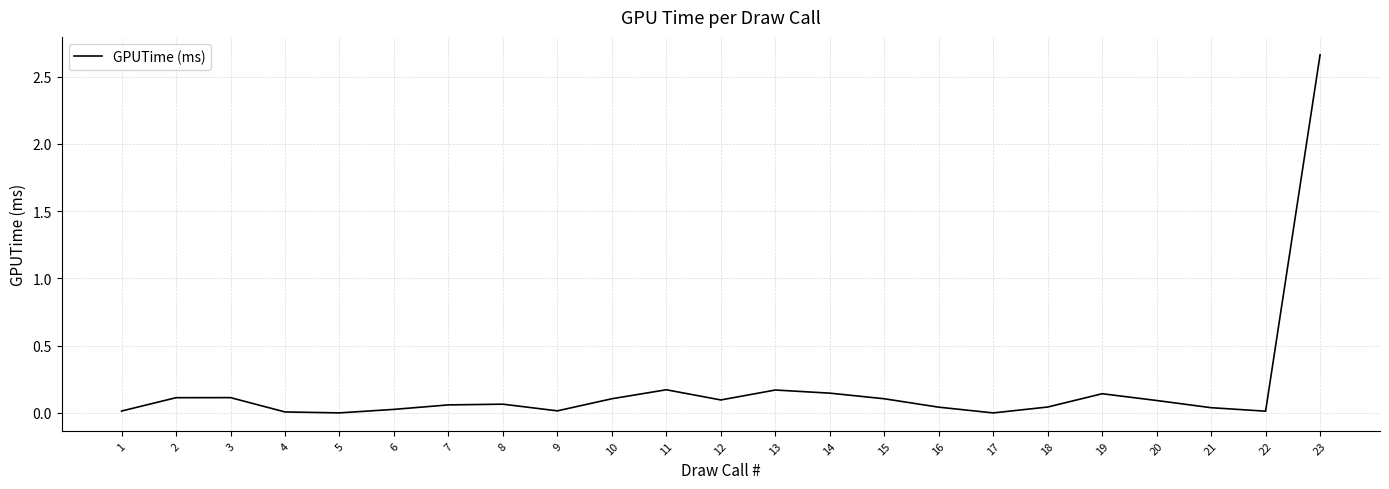

Does the chart have visible grid lines?

Yes